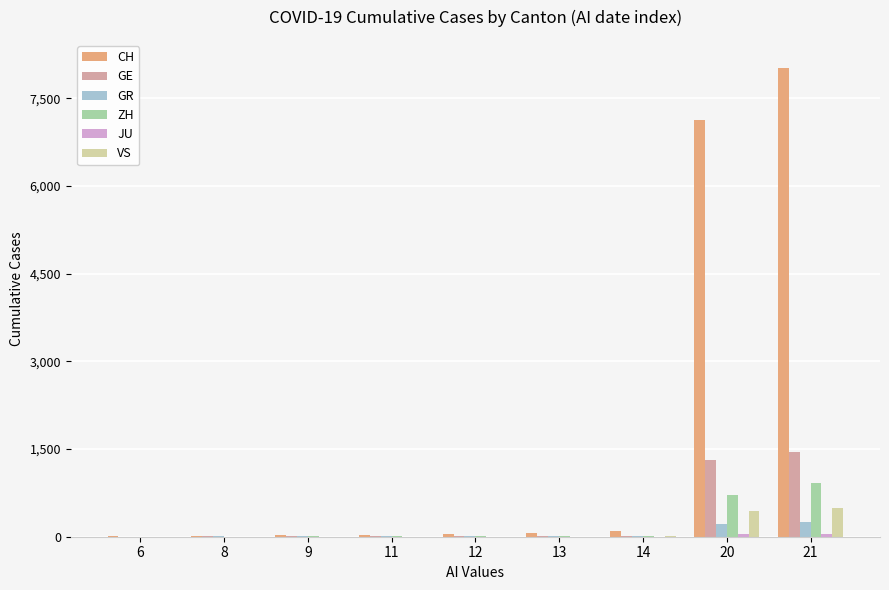

What is the maximum value shown in the chart?

8019